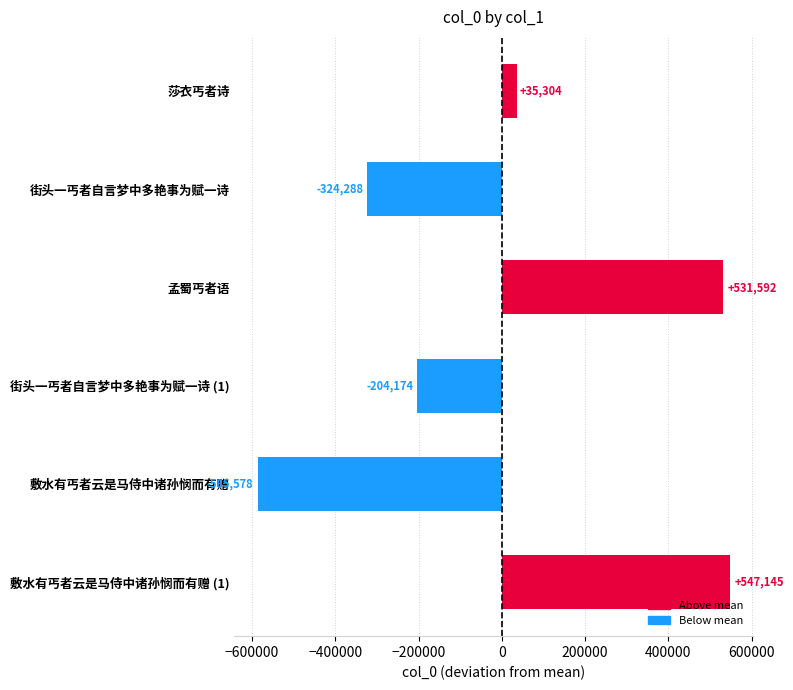

Rank the categories by value from highest to lowest.

敷水有丐者云是马侍中诸孙悯而有赠 (1), 孟蜀丐者语, 莎衣丐者诗, 街头一丐者自言梦中多艳事为赋一诗 (1), 街头一丐者自言梦中多艳事为赋一诗, 敷水有丐者云是马侍中诸孙悯而有赠